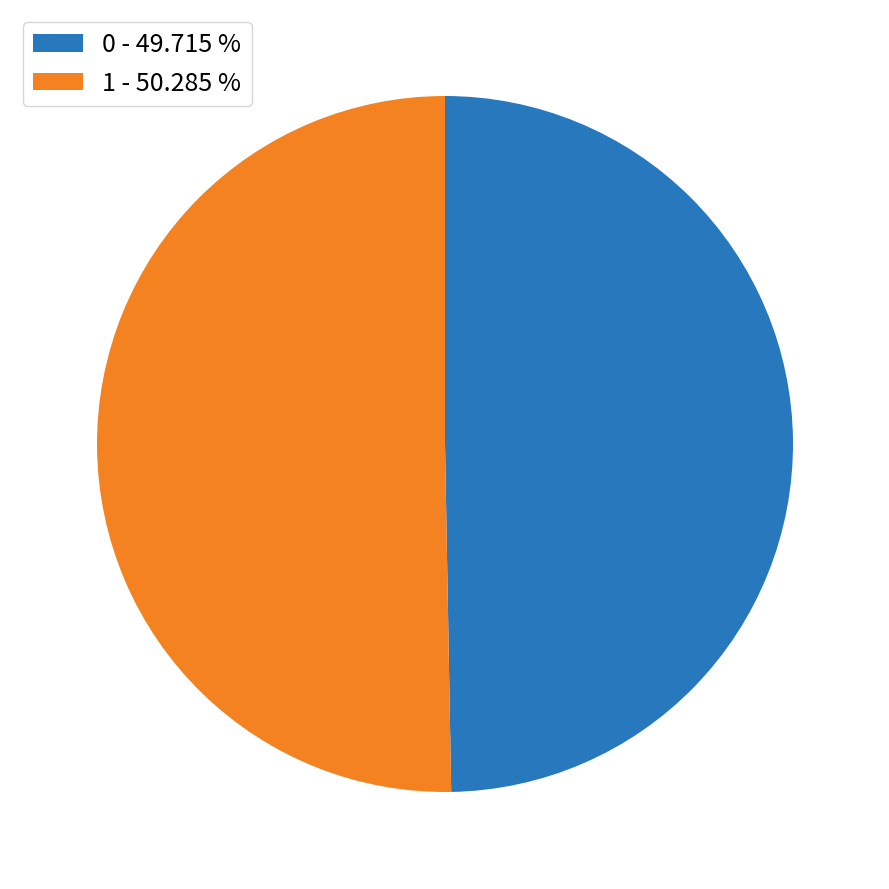

Is there a majority slice in this chart?

Yes